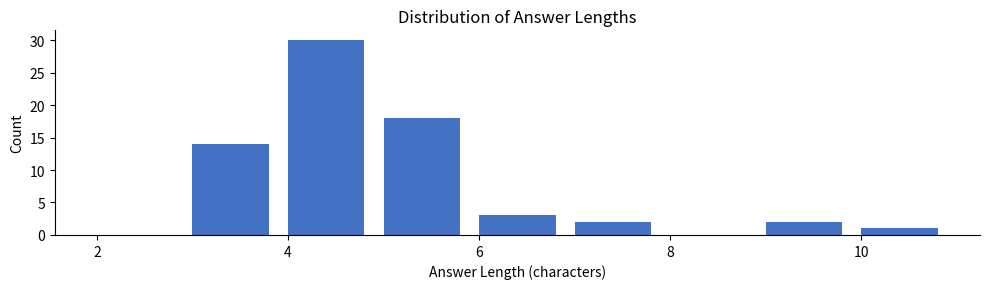

What is the height of the bar covering 10 to 11 on the x-axis? The values are not printed on the chart, so give them approximately, as read against the axis.

1